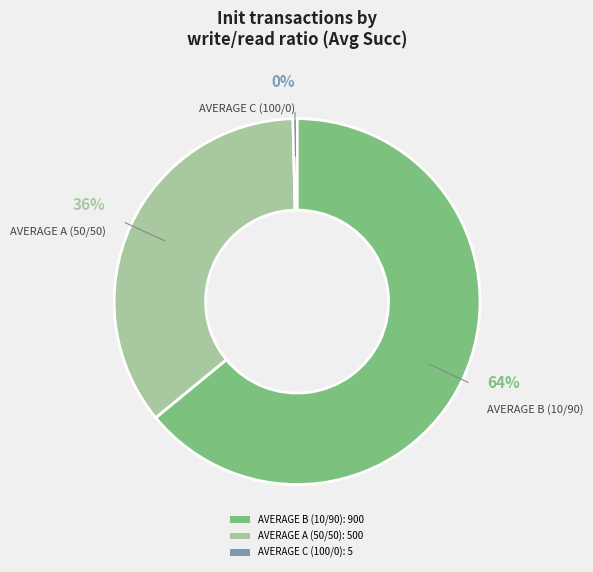

Do AVERAGE B (10/90) and AVERAGE A (50/50) together represent more than half of the pie?

Yes